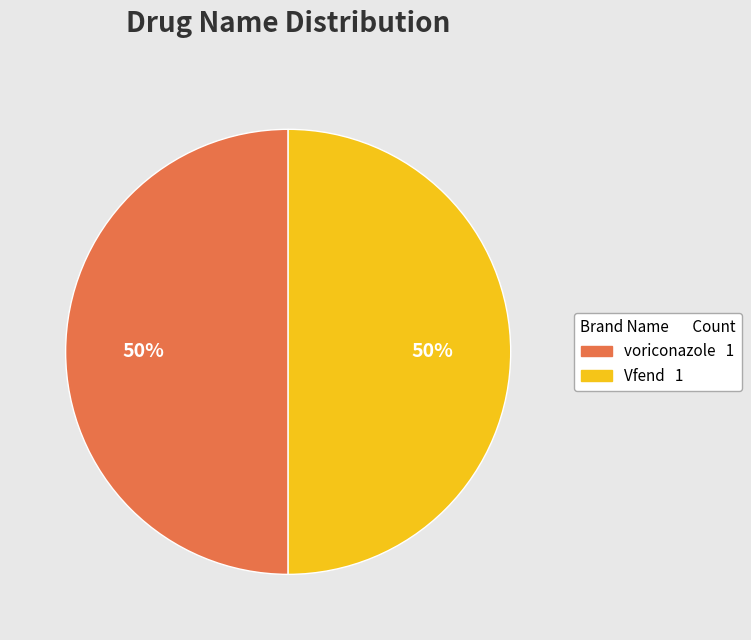

To the nearest percent, what is the average slice percentage?

50%